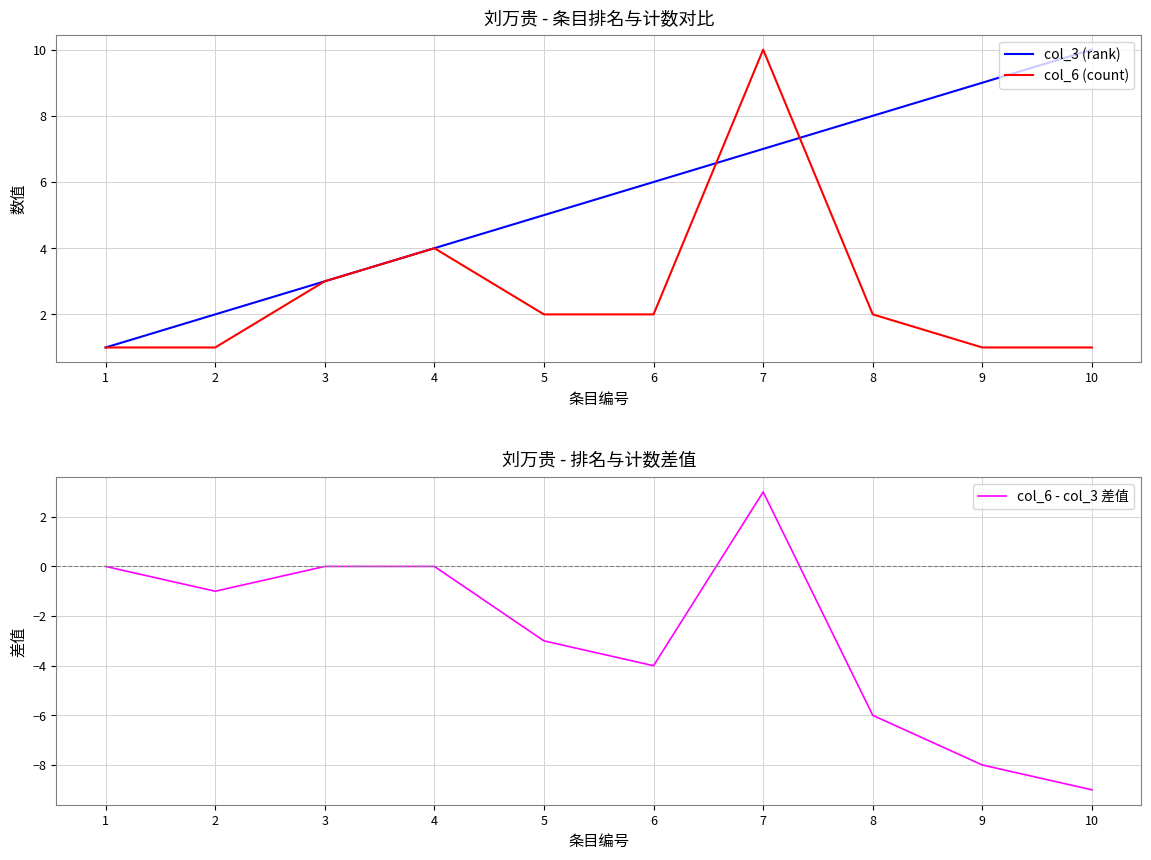

True or false: col_3 (rank) has more than 1 interior local peaks.

False